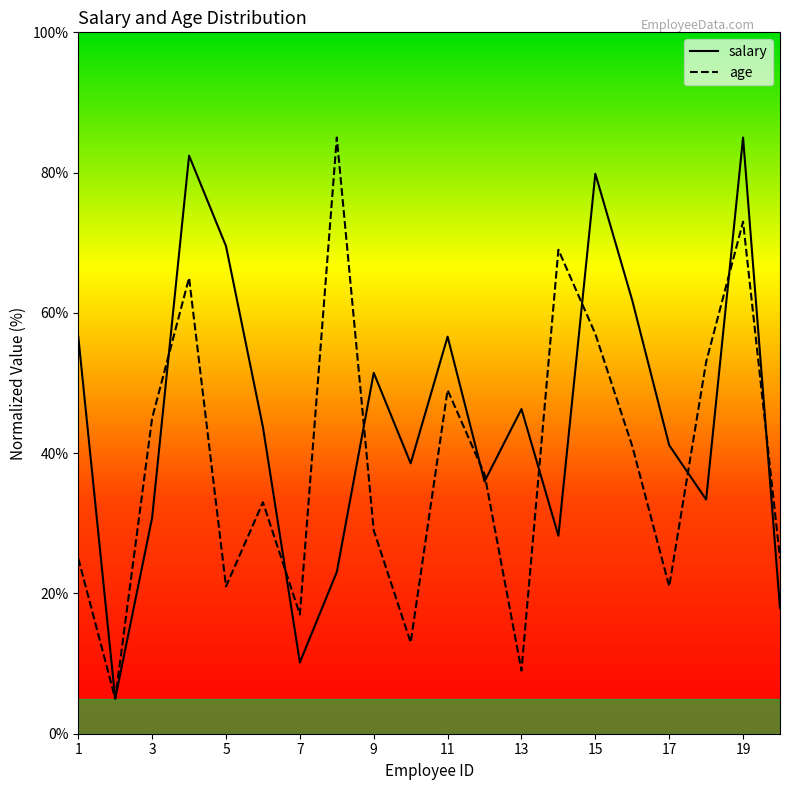

Where is the first local minimum for salary?

2